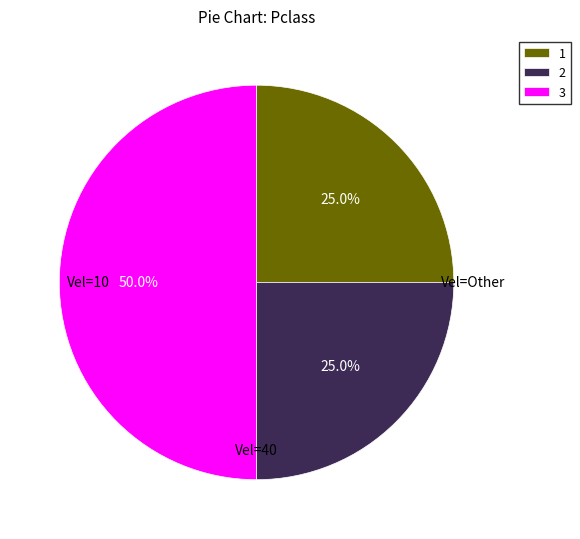

Which slice is the largest?

3